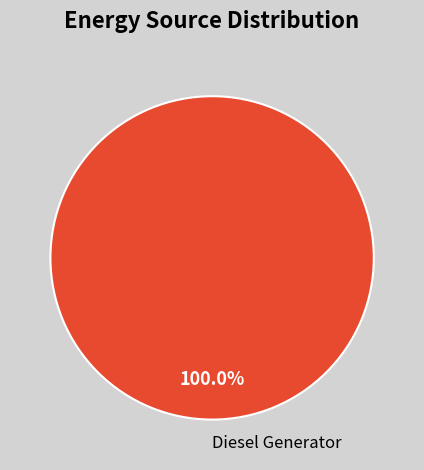

Rank the categories by value from highest to lowest.

Diesel Generator